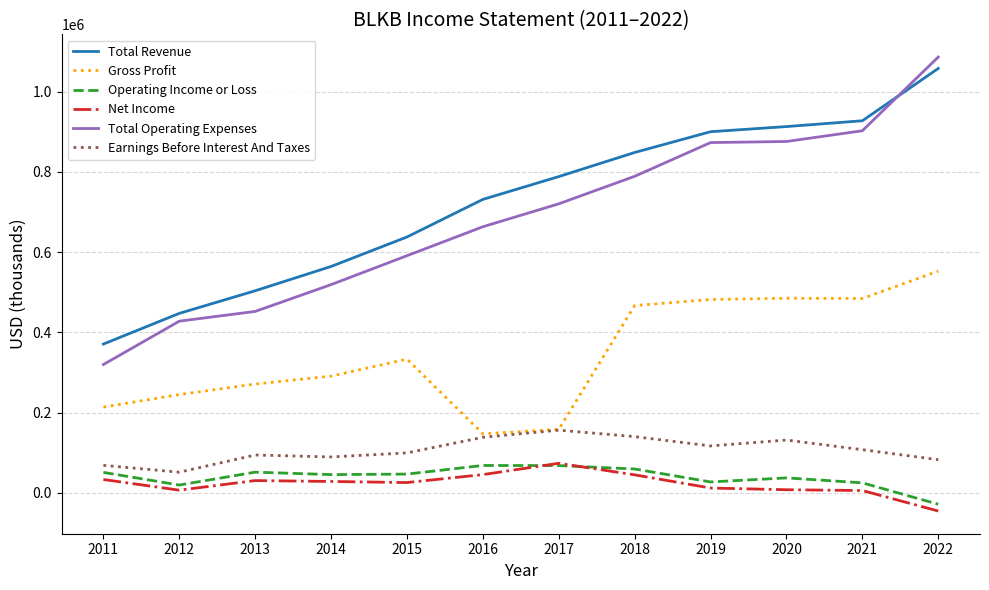

Which series has the widest spread of values?

Total Operating Expenses